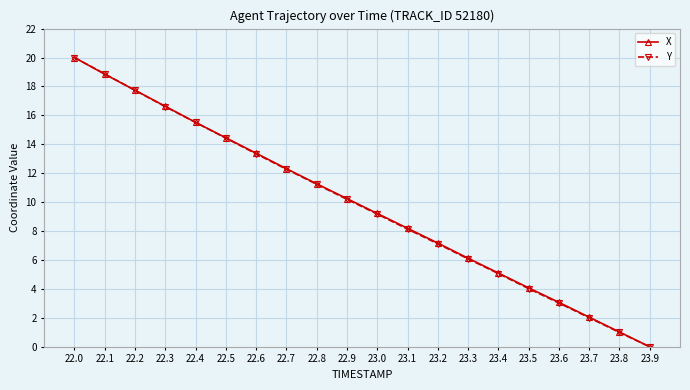

Which series changed the most between 23.4 and 23.9?

X